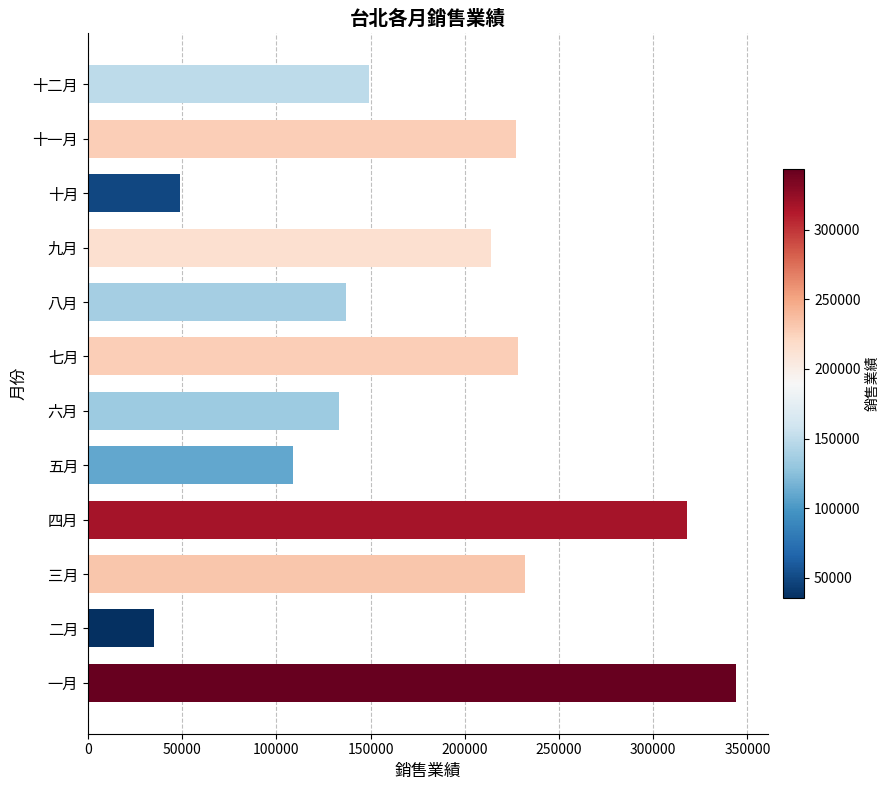

The value at 四月 is 318000. True or false?

True